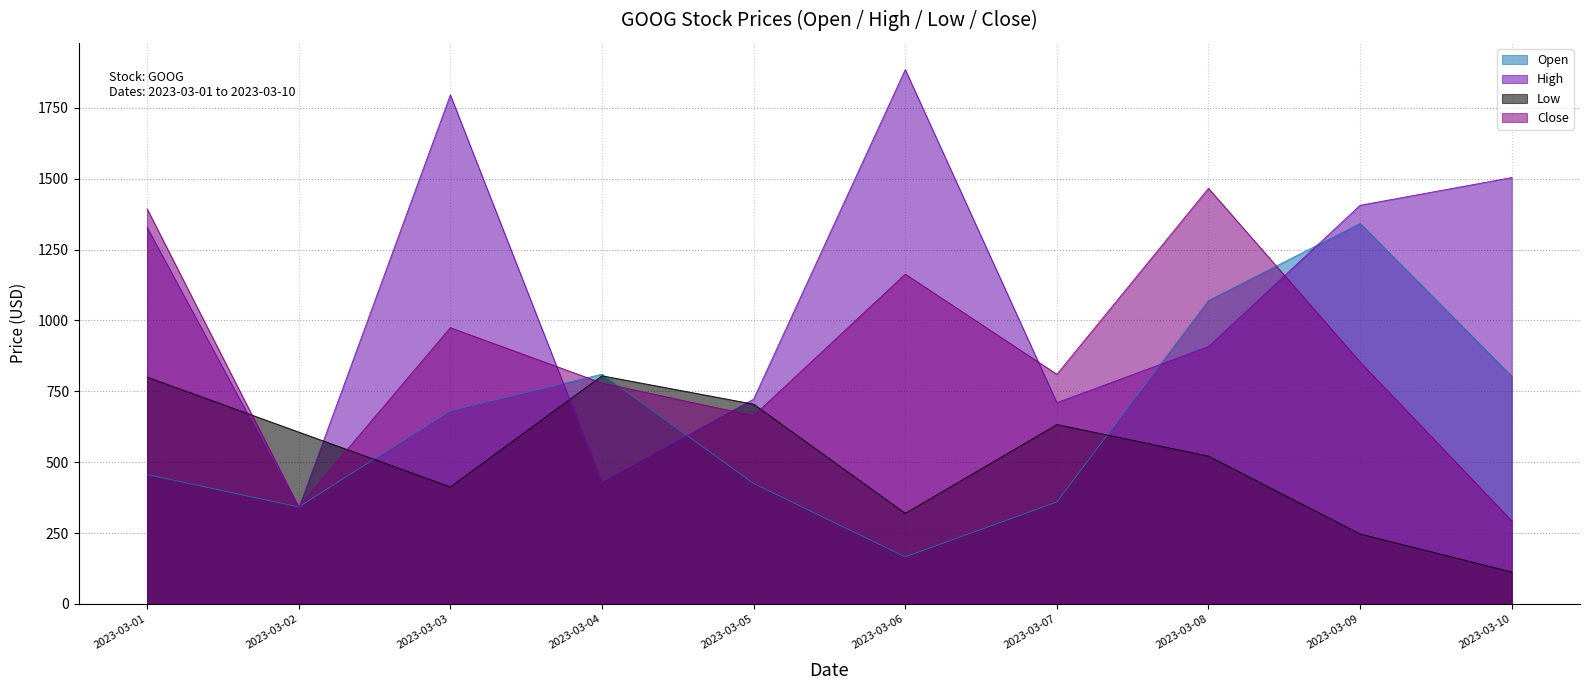

Which series has the largest range (max minus min)?

High